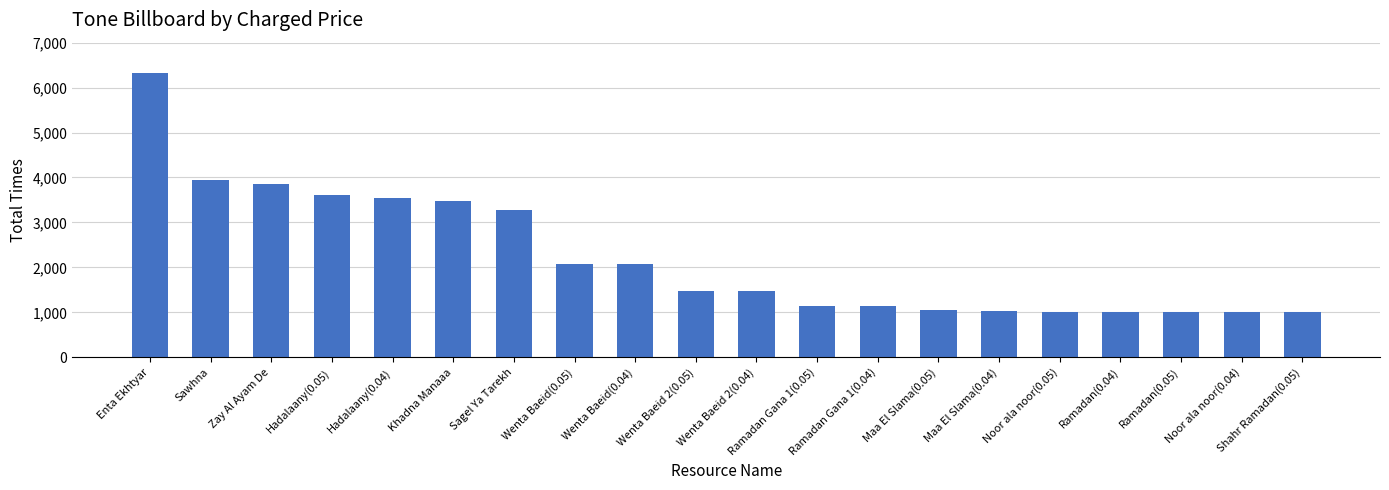

How many data points does each series have?

20